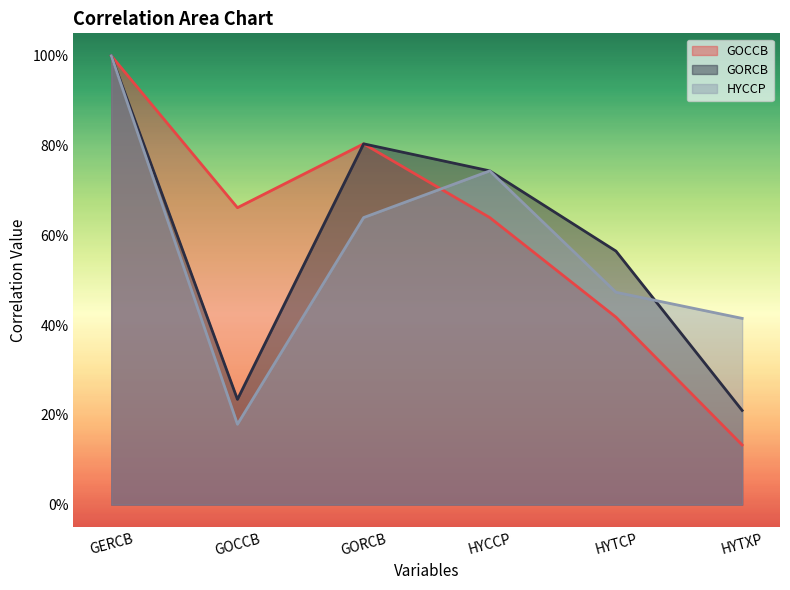

Where is the first local maximum for GOCCB?

GORCB